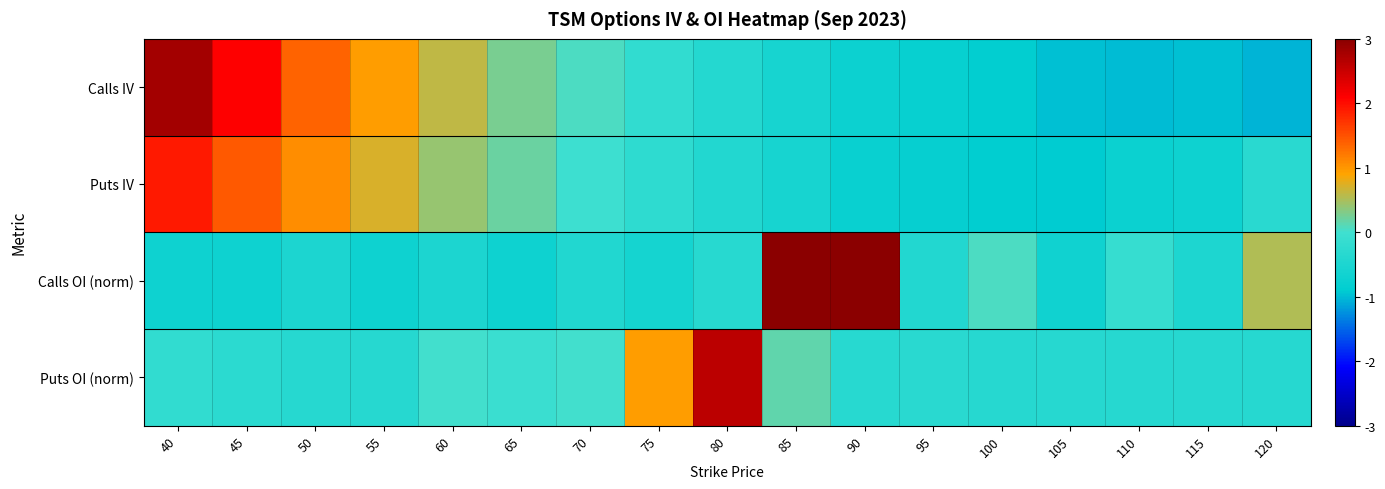

Between 95 and 65, which is larger?

65